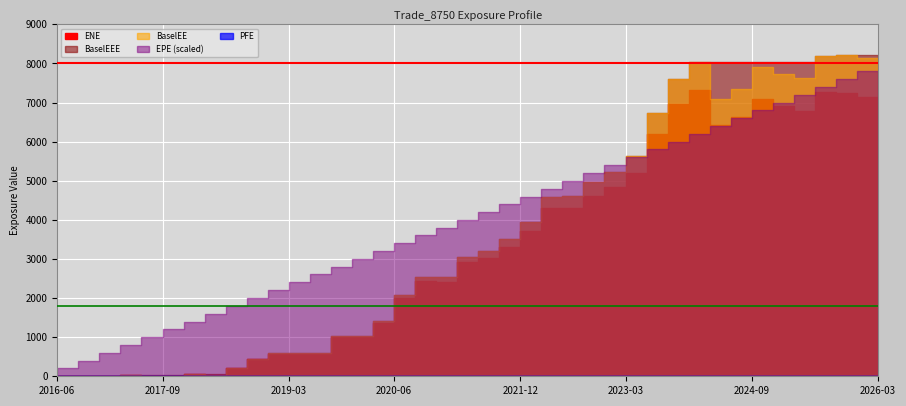

Rank the categories by PFE value from lowest to highest.

2016-06-28, 2016-09-28, 2016-12-28, 2017-03-28, 2017-06-28, 2017-09-28, 2017-12-28, 2018-03-28, 2018-06-28, 2018-09-28, 2018-12-28, 2019-03-28, 2019-06-28, 2019-09-30, 2019-12-30, 2020-03-30, 2020-06-29, 2020-09-28, 2020-12-29, 2021-03-29, 2021-06-28, 2021-09-28, 2021-12-29, 2022-03-28, 2022-06-28, 2022-09-28, 2022-12-28, 2023-03-28, 2023-06-28, 2023-09-28, 2023-12-28, 2024-03-28, 2024-06-28, 2024-09-30, 2024-12-30, 2025-03-28, 2025-06-30, 2025-09-29, 2025-12-29, 2026-03-30